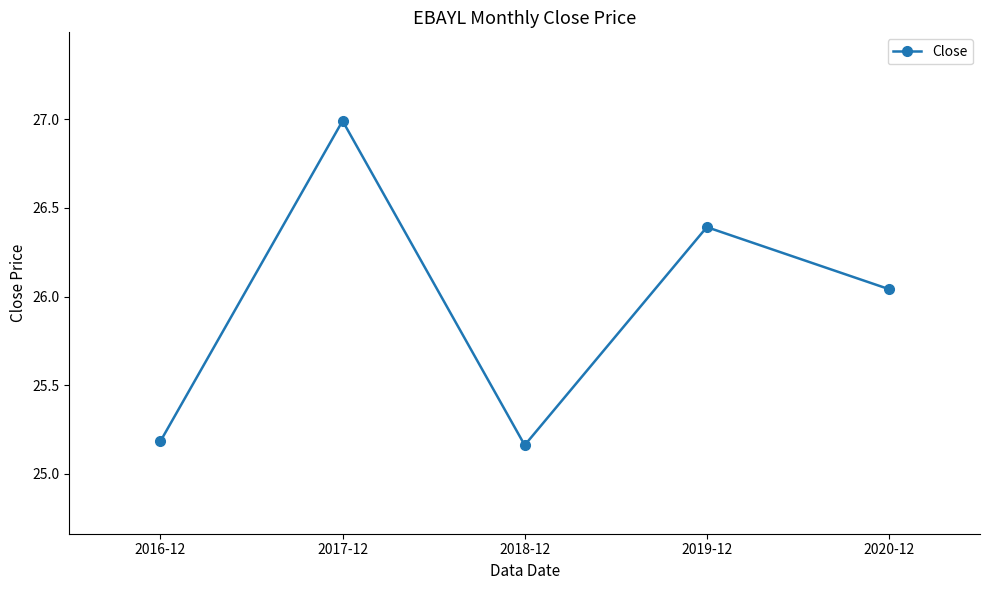

What is the sum of all values?

129.8